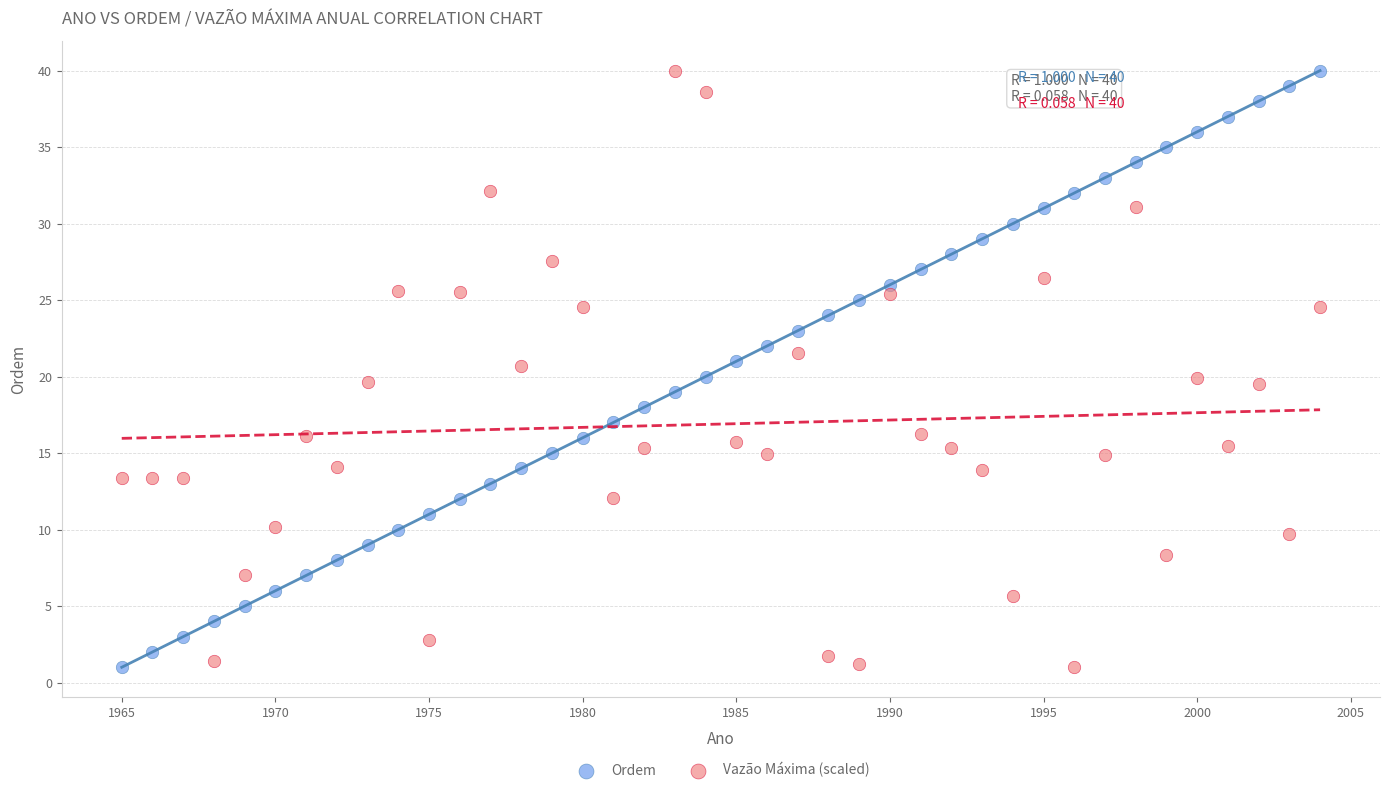

What is the X range (max minus min) for the scatter plot?

39.0